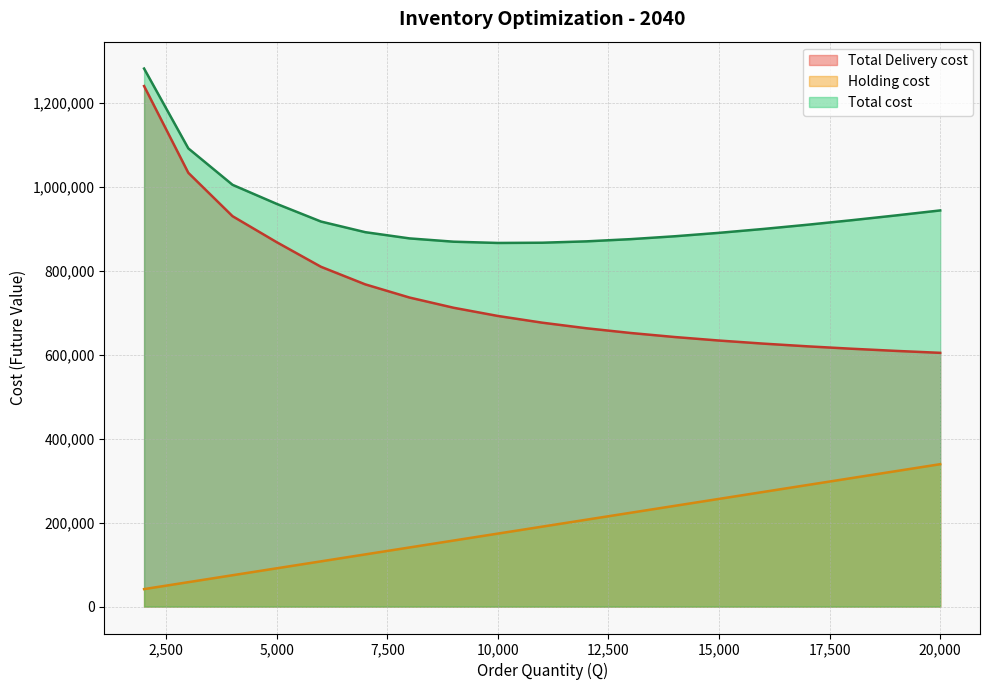

Which series has the widest spread of values?

Total Delivery cost